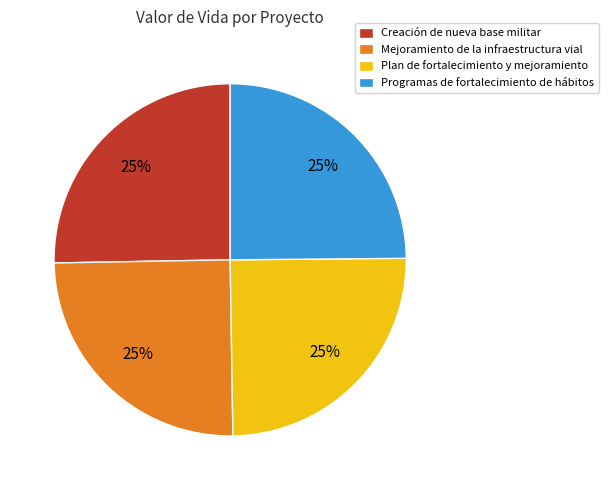

True or false: Programas de fortalecimiento de hábitos accounts for 35% of the total.

False